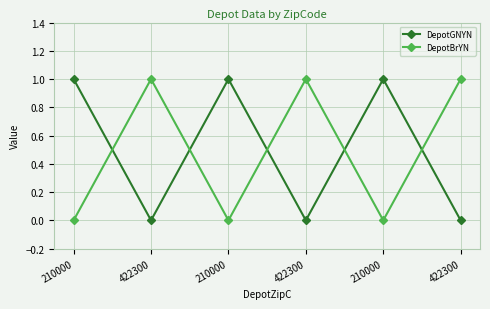

Count the number of data series in this chart.

2